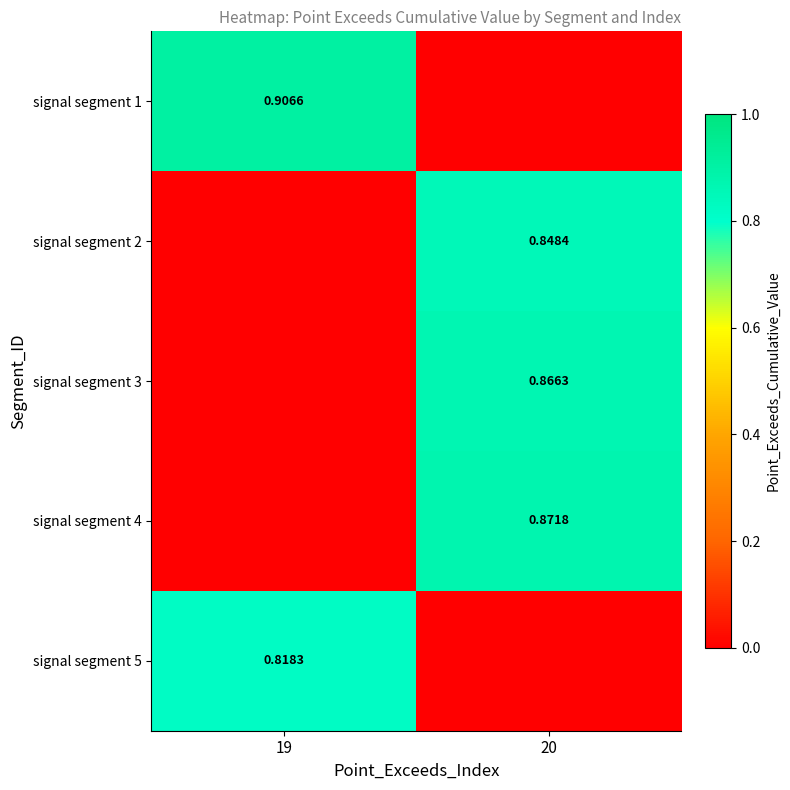

Which has a higher value, 20 or 19?

19